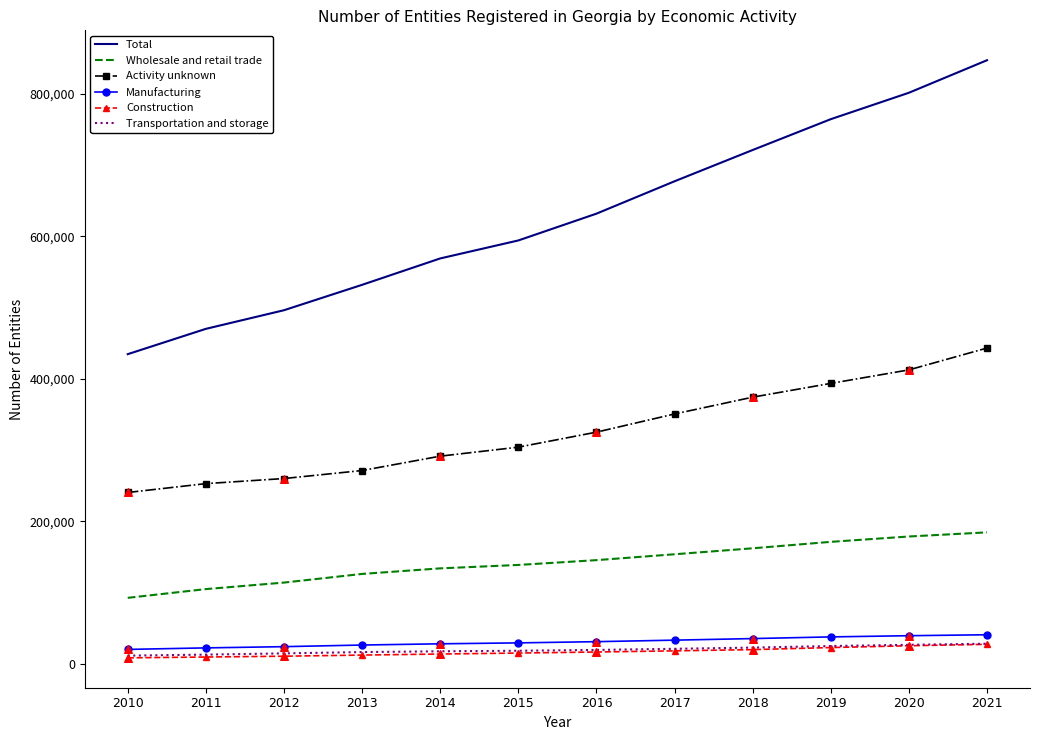

Which series changed the most between 2016 and 2020?

Total